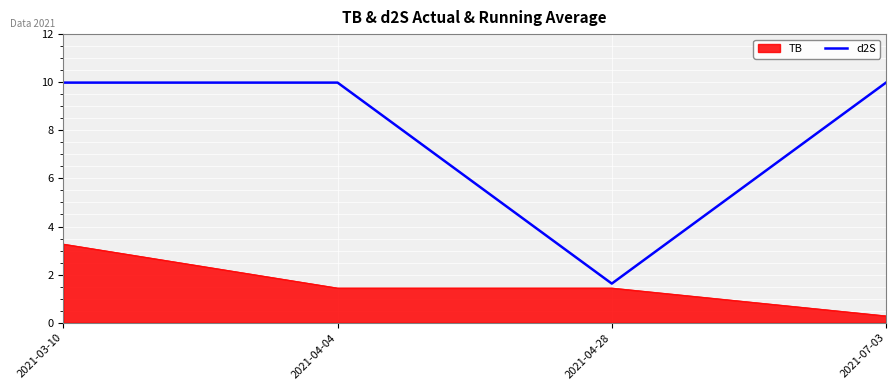

At which label is d2S closest to 5?

2021-04-28